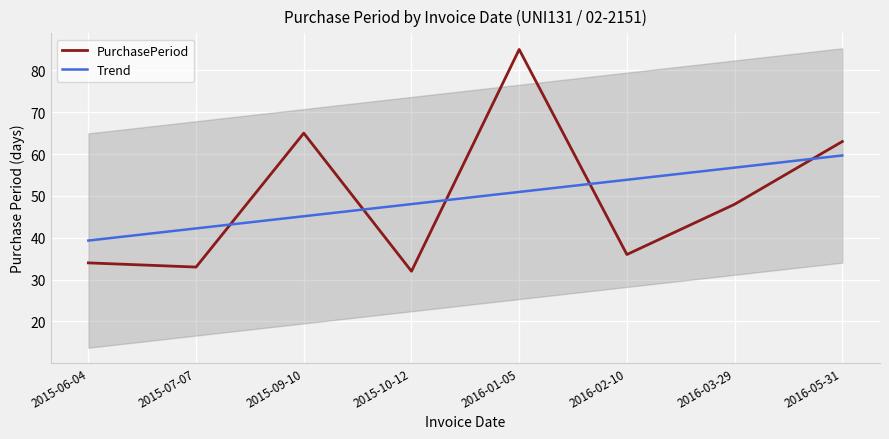

What is the lowest value of the Trend series?

39.3